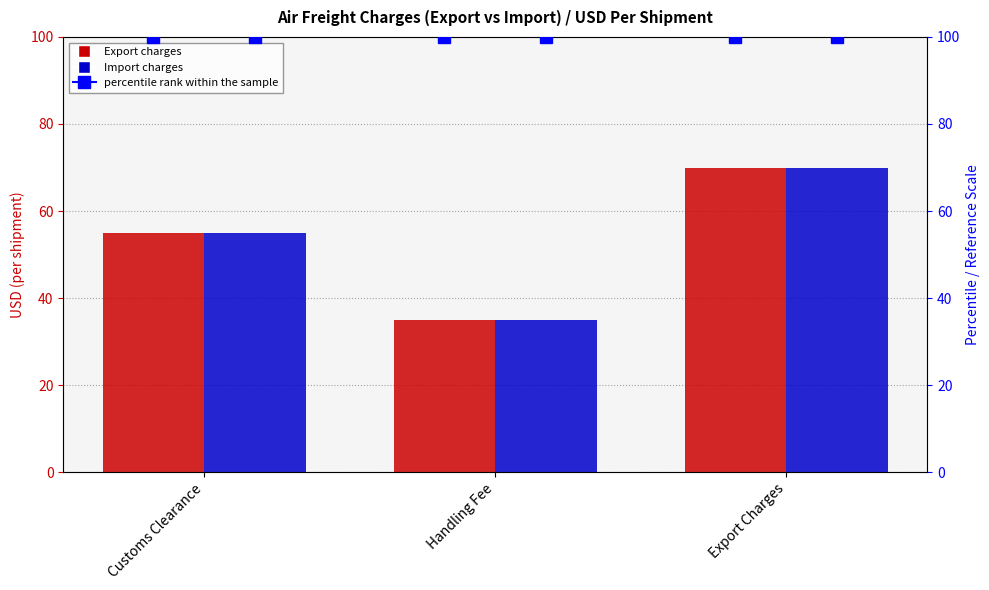

Reading left to right, list all the values displayed in this chart.

Export: Customs Clearance=55	Handling Fee=35	Export Charges=70
Import: Customs Clearance=55	Handling Fee=35	Export Charges=70